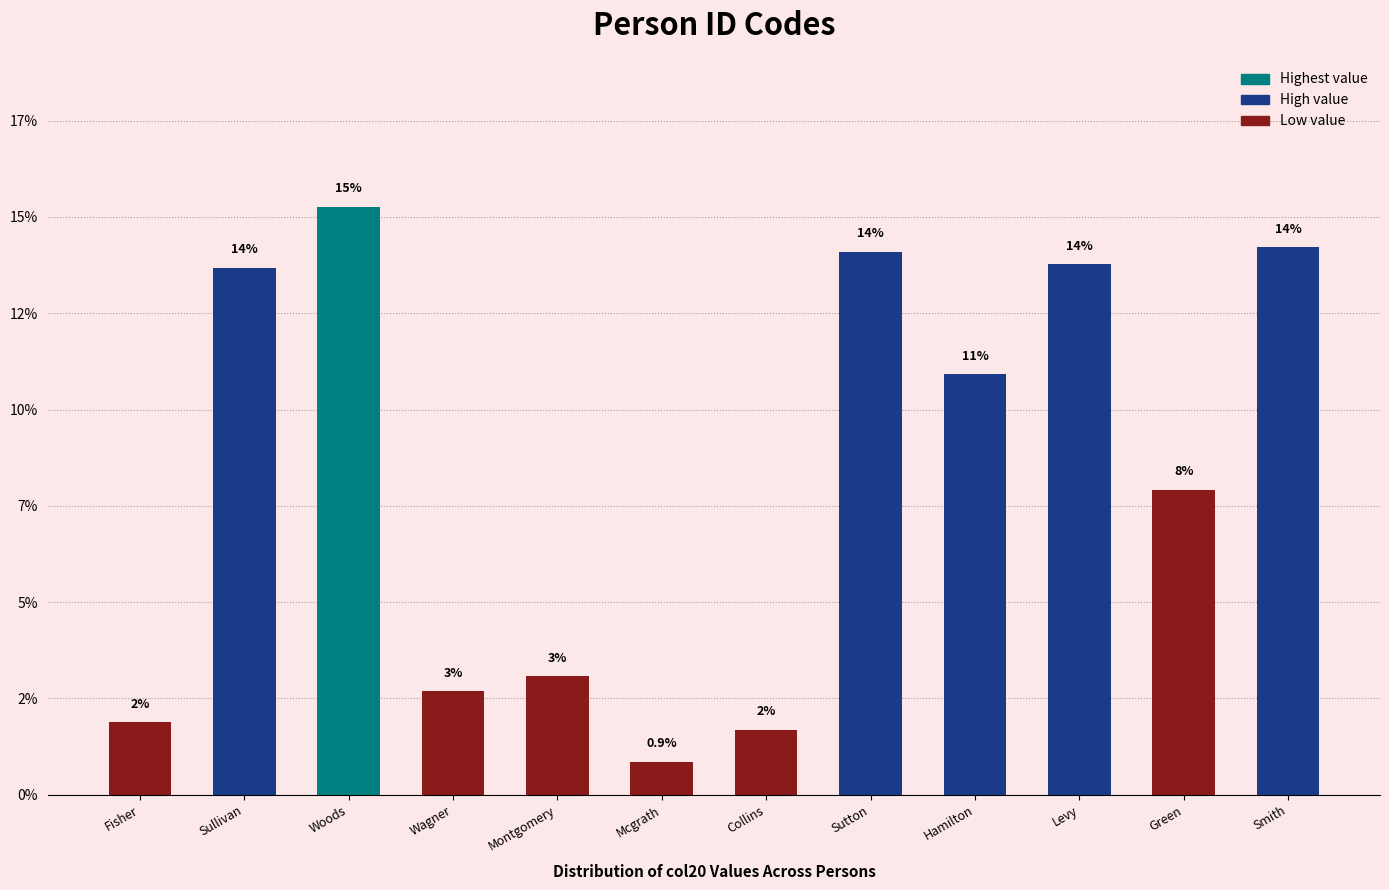

How many bars are there in total?

12